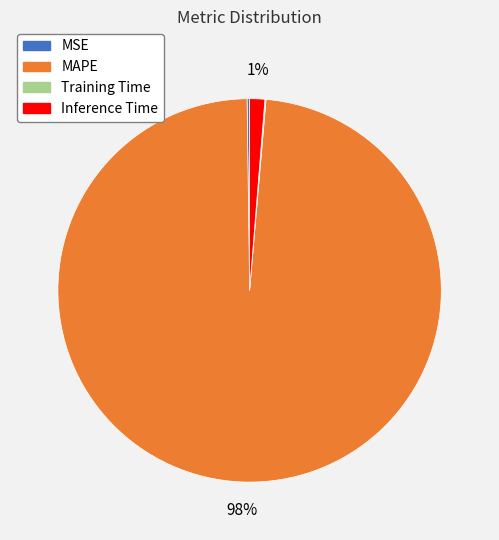

To the nearest percent, what is the combined percentage of Inference Time and MAPE?

100%